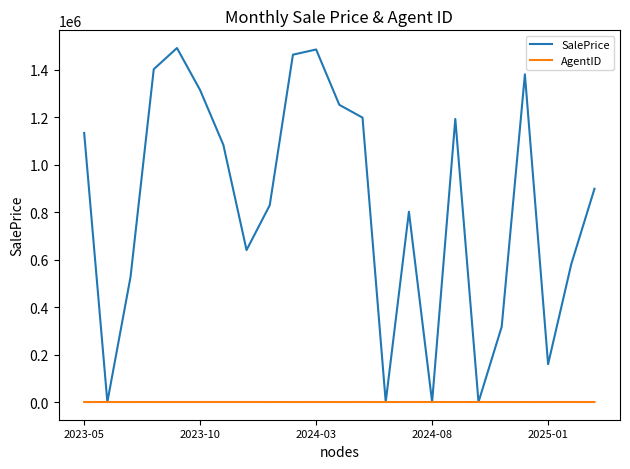

Rank the series by their maximum value, from highest to lowest.

SalePrice, AgentID